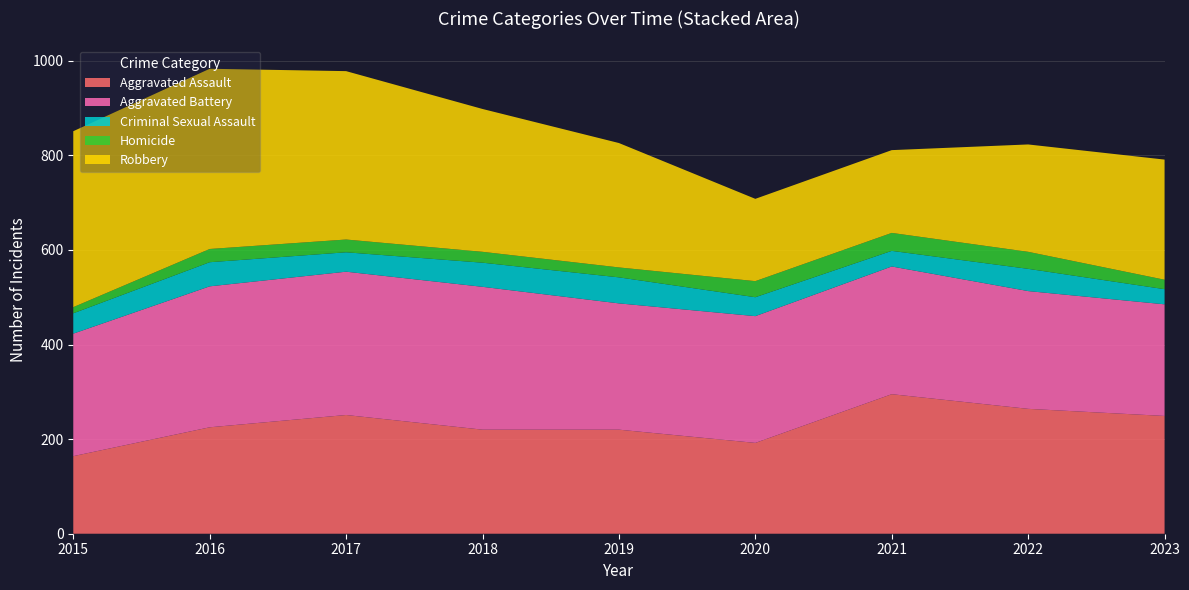

Reading right to left, extract all data points from this chart.

Aggravated Assault: 2023=249	2022=264	2021=295	2020=192	2019=220	2018=220	2017=251	2016=225	2015=164
Aggravated Battery: 2023=236	2022=249	2021=270	2020=268	2019=267	2018=302	2017=303	2016=298	2015=259
Criminal Sexual Assault: 2023=32	2022=47	2021=33	2020=40	2019=55	2018=51	2017=41	2016=51	2015=43
Homicide: 2023=20	2022=36	2021=38	2020=34	2019=21	2018=23	2017=27	2016=28	2015=13
Robbery: 2023=254	2022=227	2021=175	2020=174	2019=263	2018=302	2017=356	2016=381	2015=372